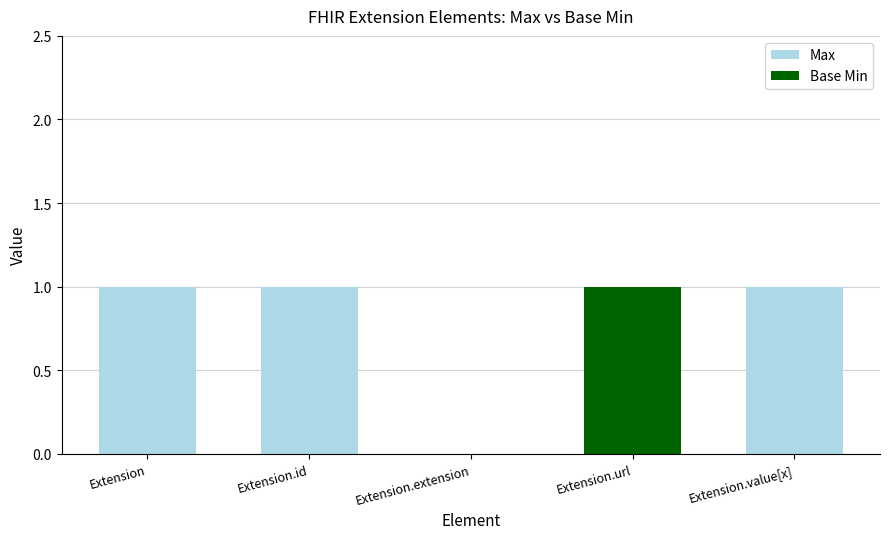

Rank the categories by Base Min value from lowest to highest.

Extension, Extension.id, Extension.extension, Extension.value[x], Extension.url